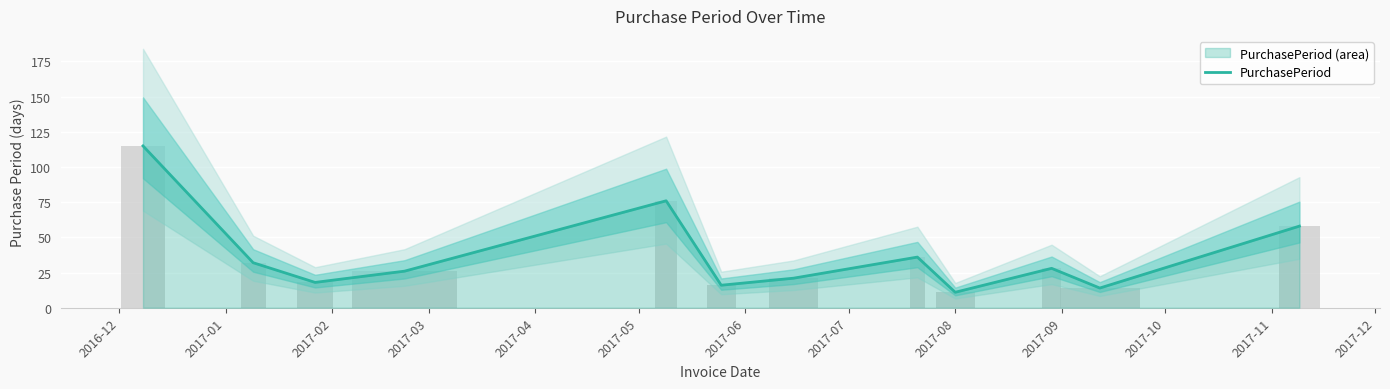

What is the sum of all values?

451